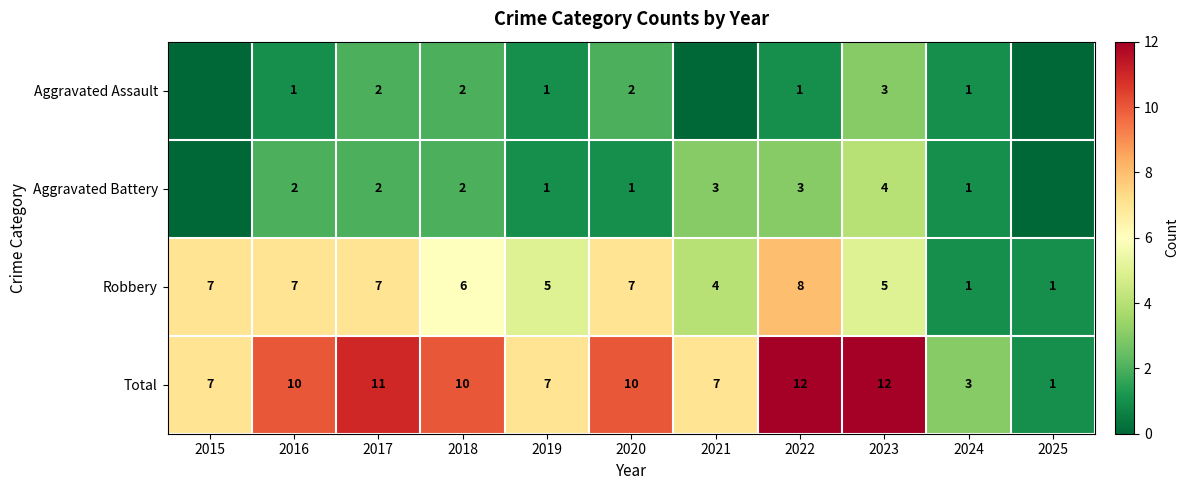

At which category is the sum across all series the highest?

2022